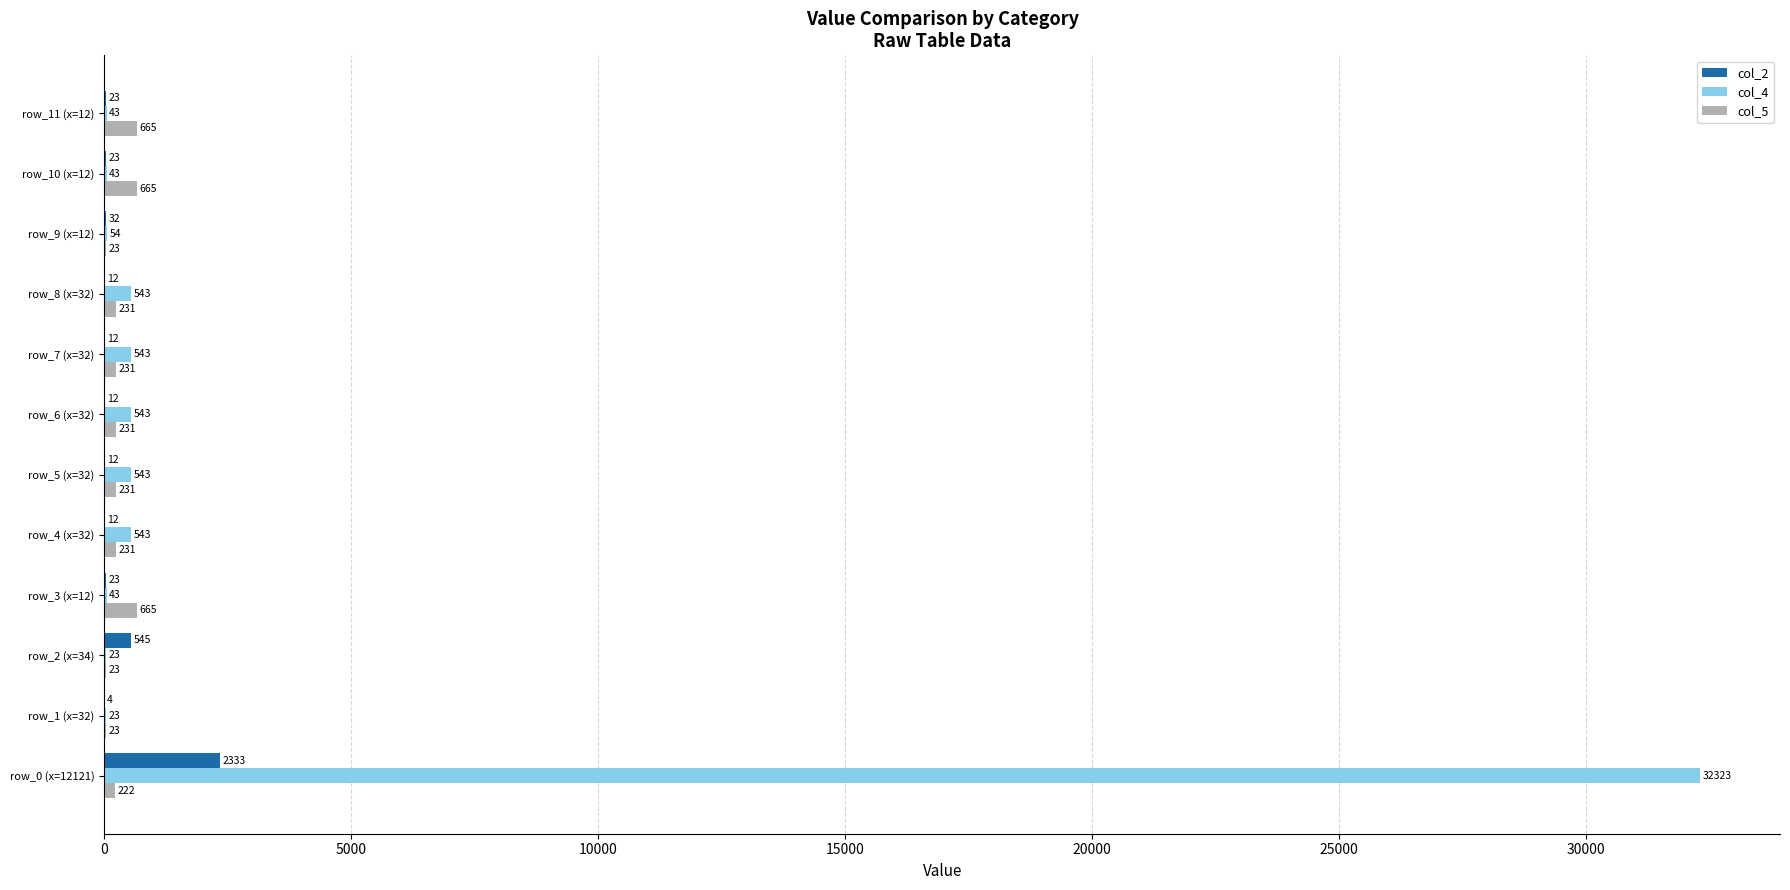

What is the average value of the col_4 series?

2939